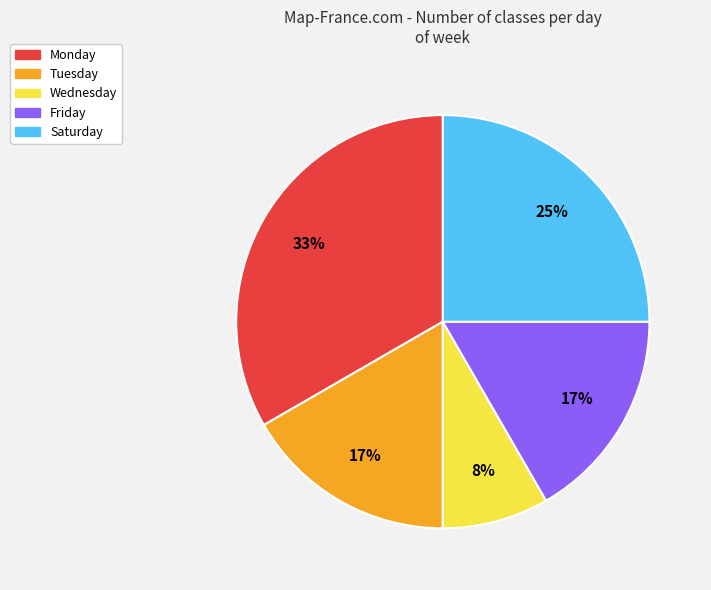

Does any single category account for the majority?

No